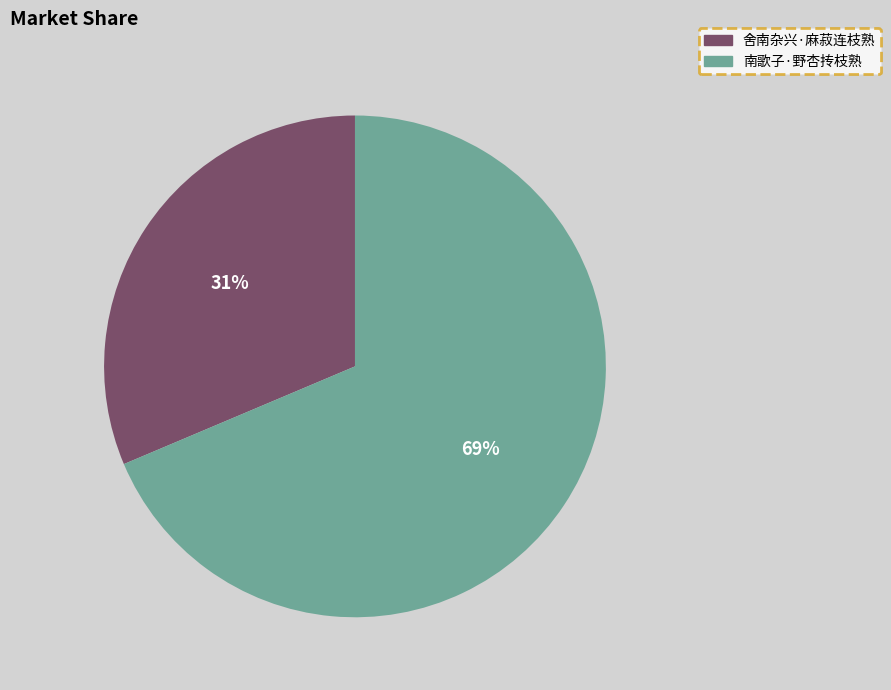

Rank the categories by value from highest to lowest.

南歌子·野杏抟枝熟, 舍南杂兴·麻菽连枝熟